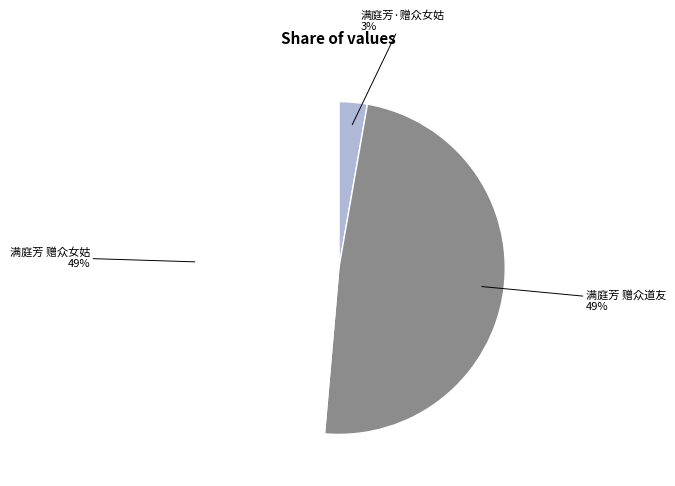

Does any single category account for the majority?

No